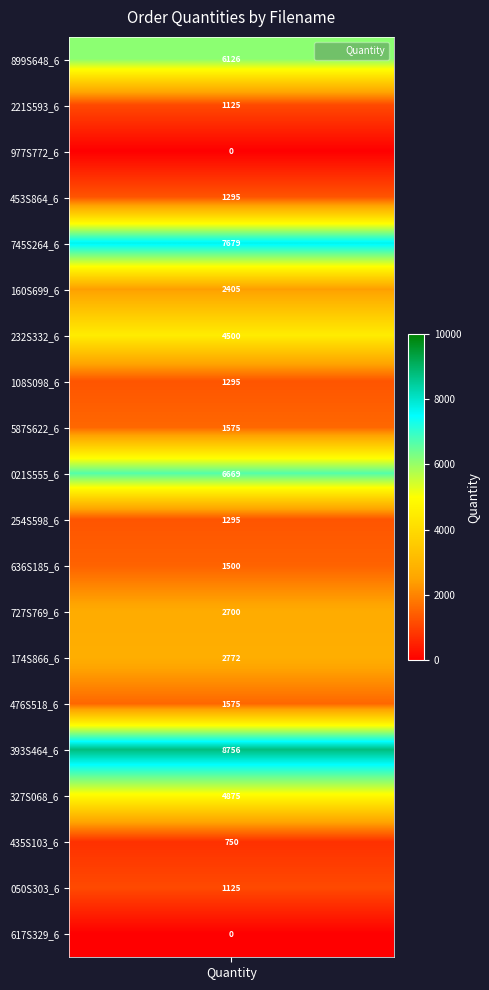

List the series in order of their peak value, highest first.

393S464_6, 745S264_6, 021S555_6, 899S648_6, 327S068_6, 232S332_6, 174S866_6, 727S769_6, 160S699_6, 587S622_6, 476S518_6, 636S185_6, 453S864_6, 108S098_6, 254S598_6, 221S593_6, 050S303_6, 435S103_6, 977S772_6, 617S329_6